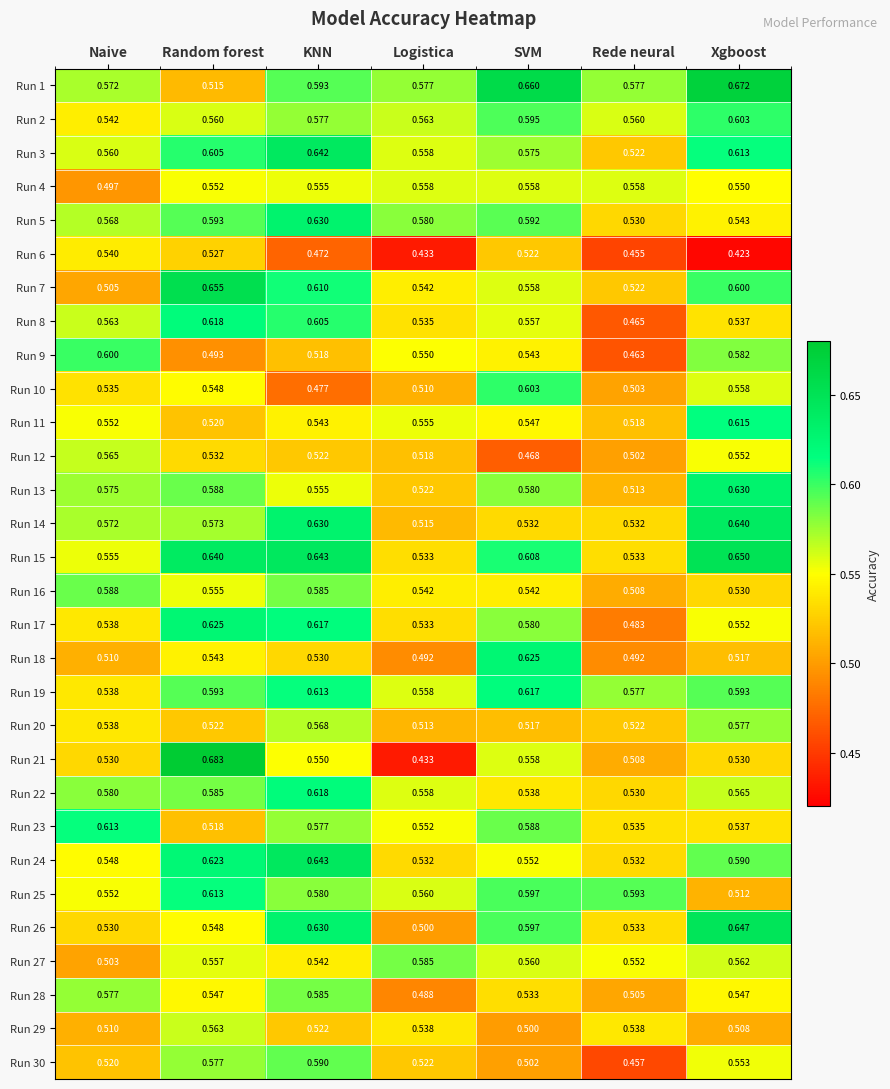

Is the value of Run 5 at Random forest greater than the value of Run 21 at Rede neural?

Yes